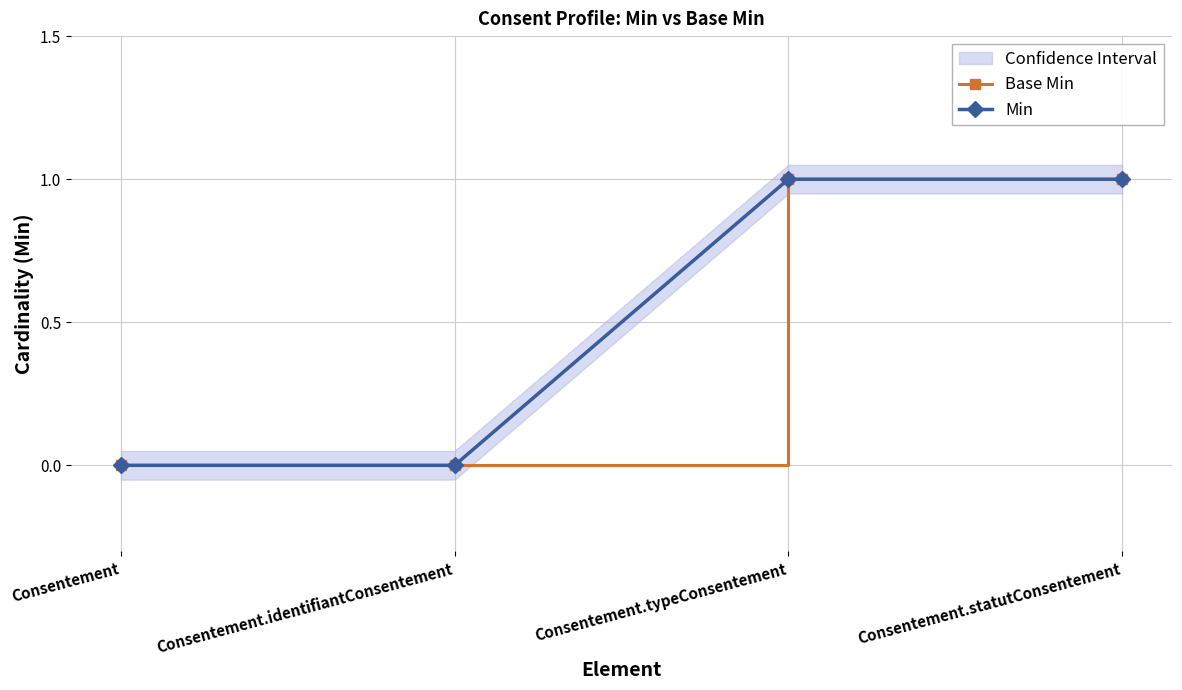

Which has a higher value, Consentement or Consentement.typeConsentement?

Consentement.typeConsentement